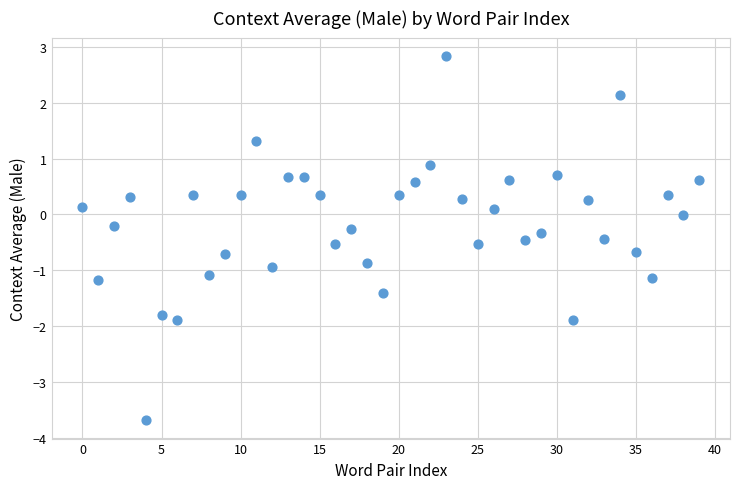

What is the range of Y values (max minus min)?

6.5